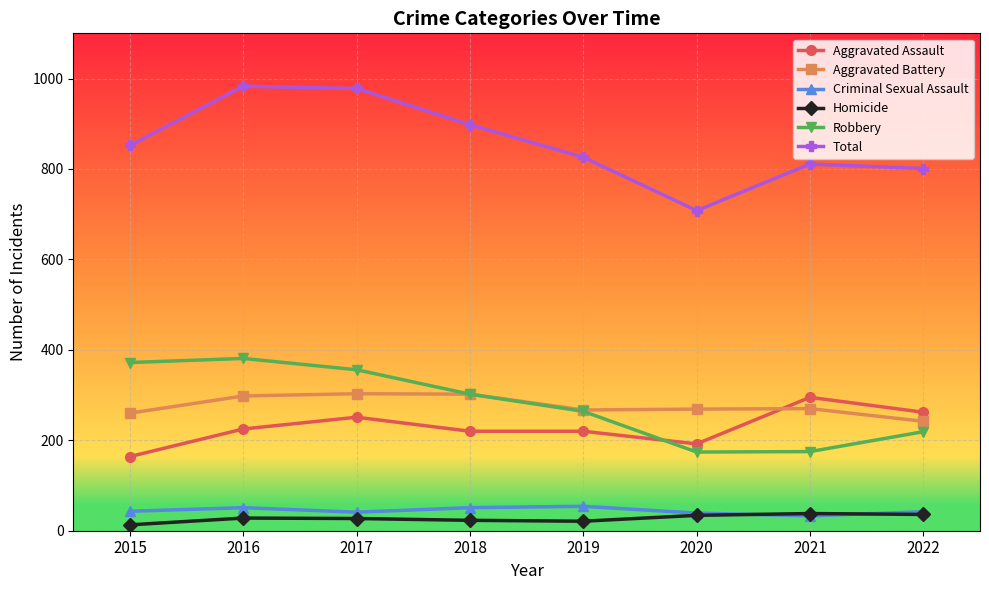

What is the highest value of the Total series?

983